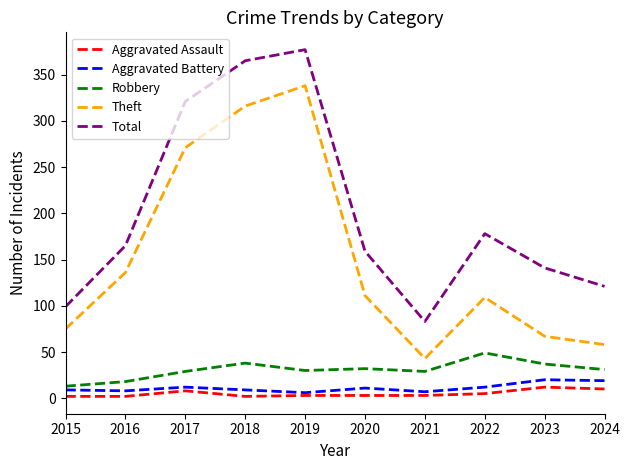

Between 2018 and 2020, which series saw the biggest shift?

Total